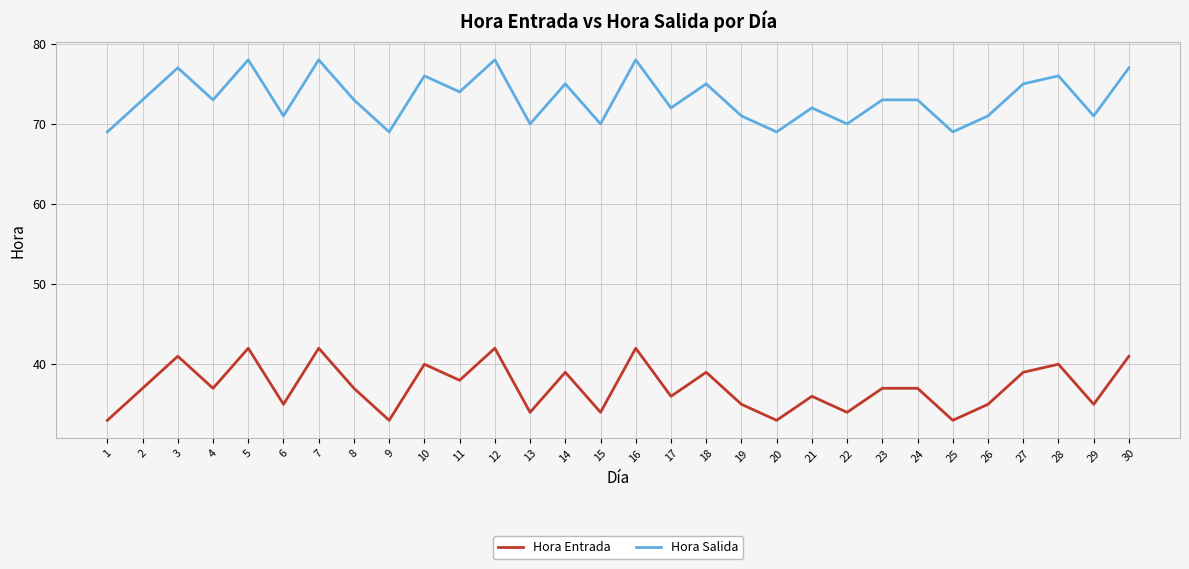

What is the minimum value for Hora Entrada?

33